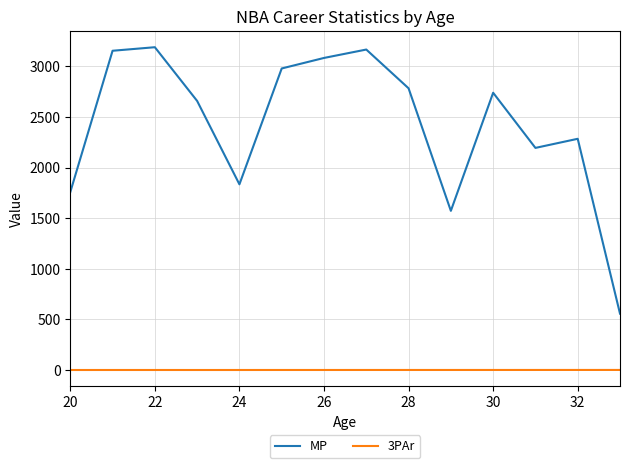

True or false: 3PAr and MP intersect in this chart.

False